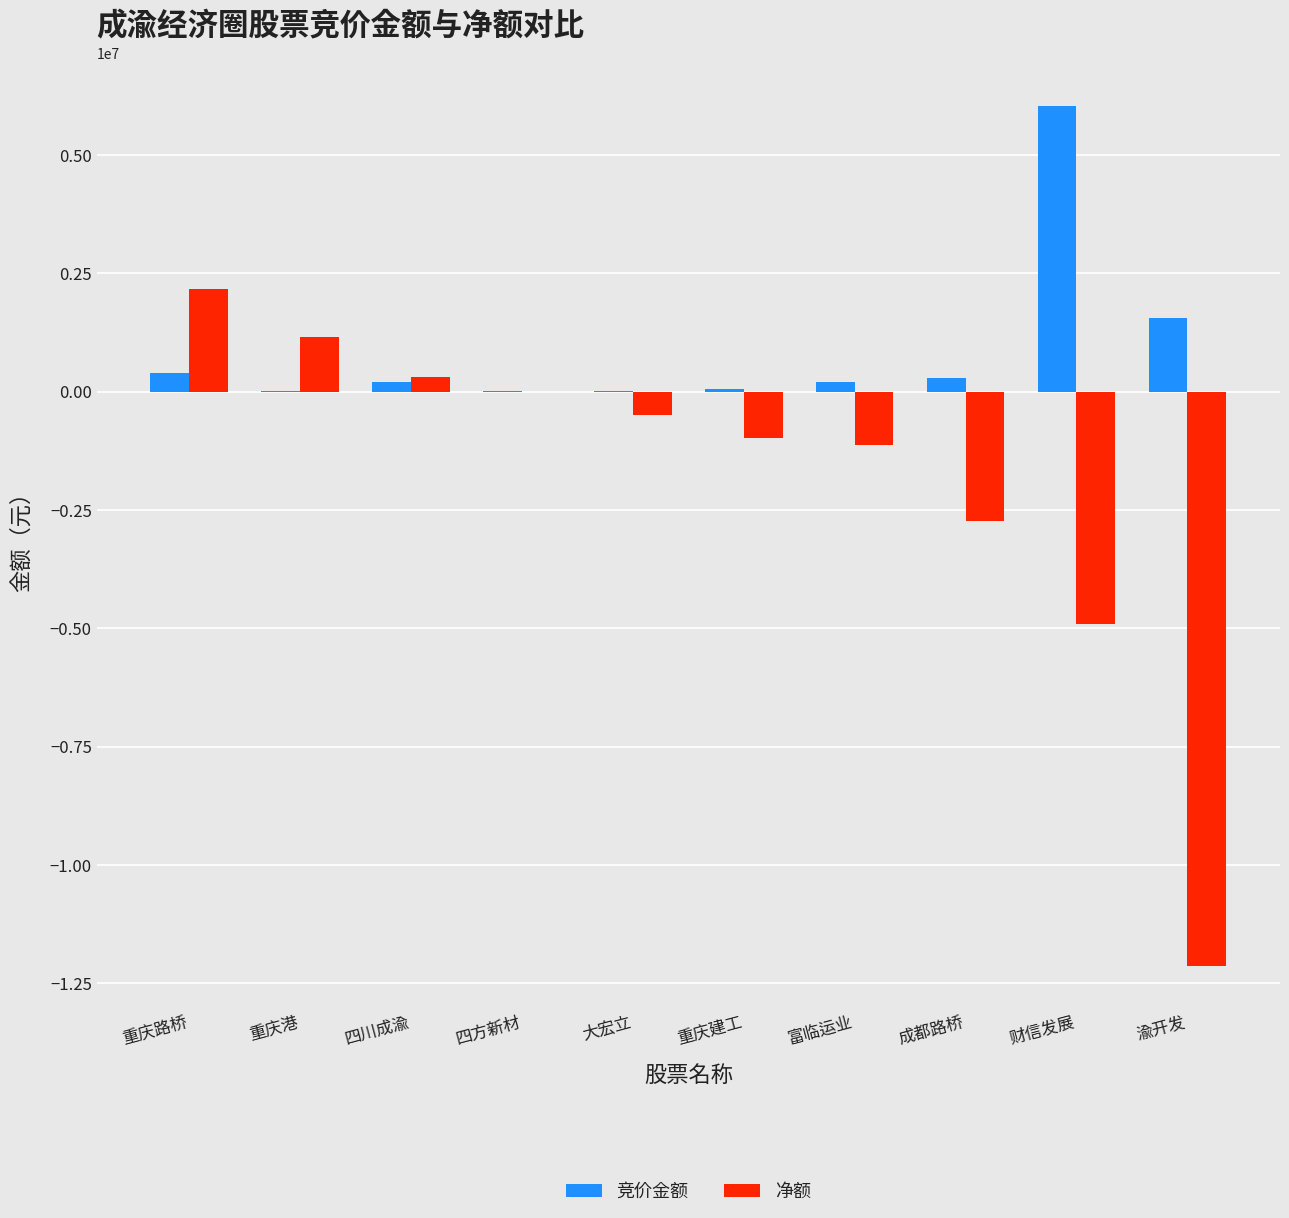

Count the number of data series in this chart.

2